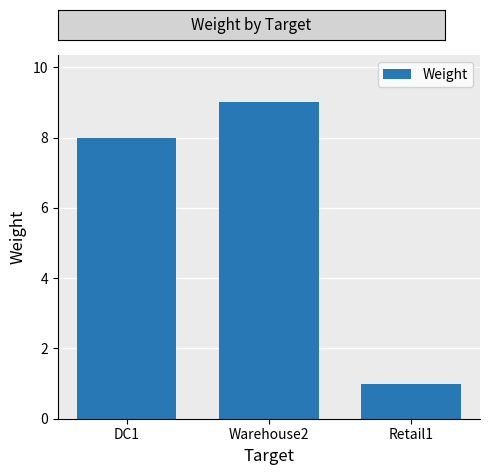

How many bars are there in total?

3